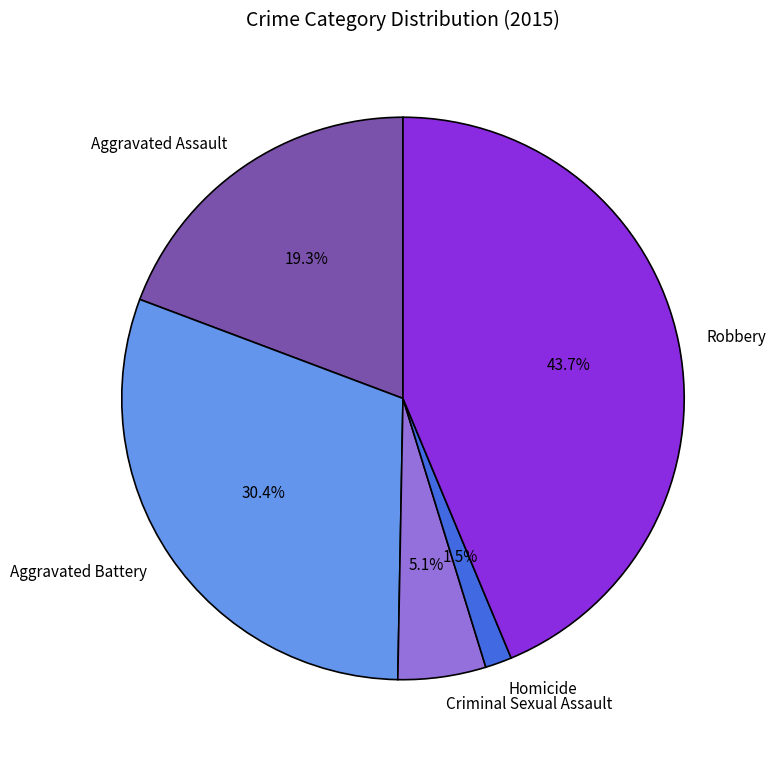

What percentage is NOT represented by Criminal Sexual Assault?

94.9%